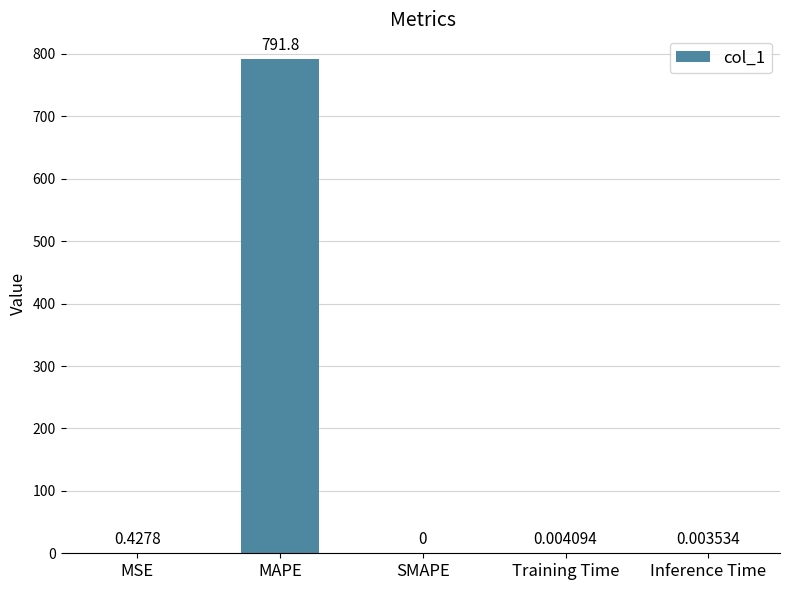

At which category does the chart reach its peak across all series?

MAPE